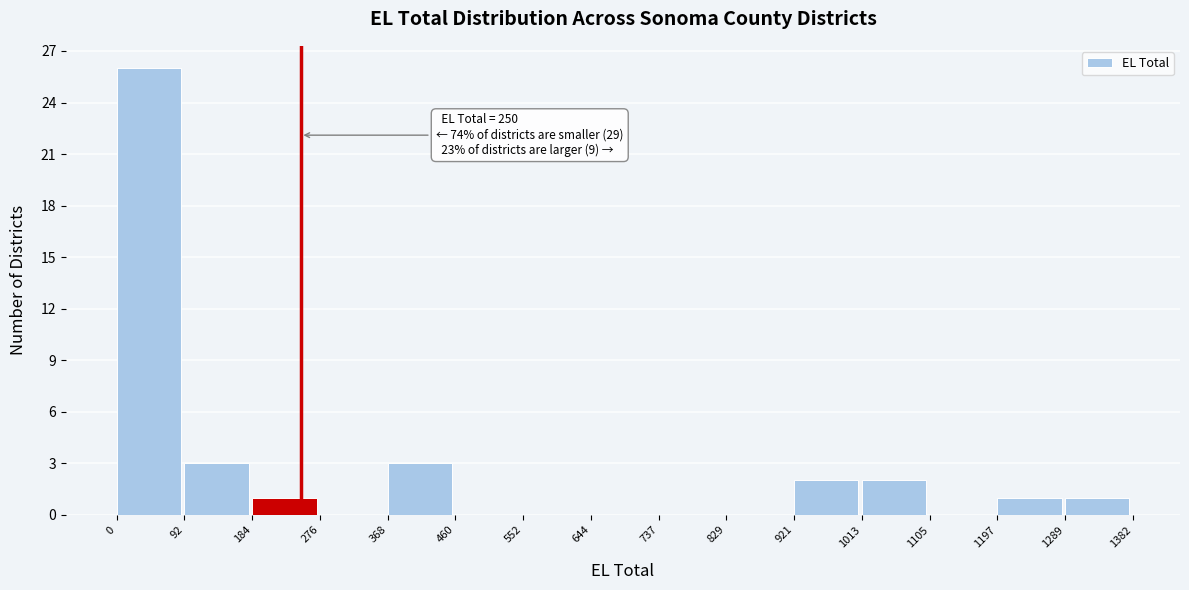

Which range on the x-axis has the tallest bar?

0 to 92